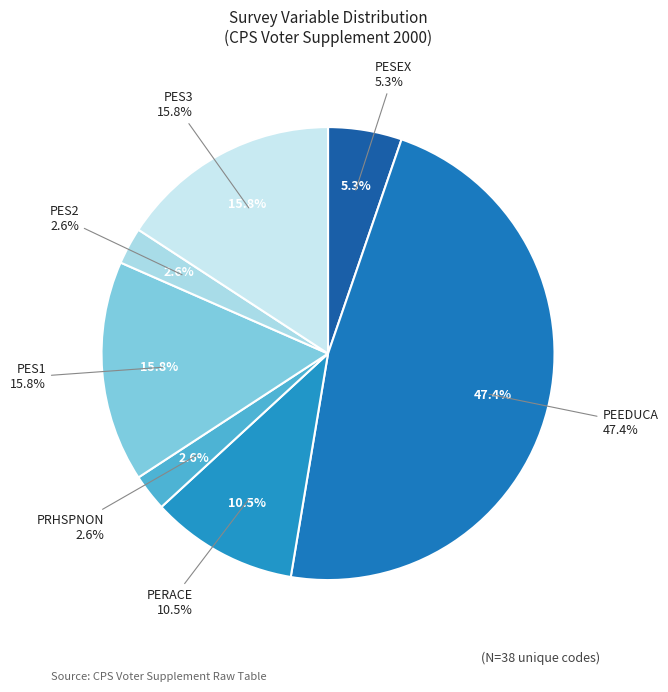

Count the number of slices in the pie.

7